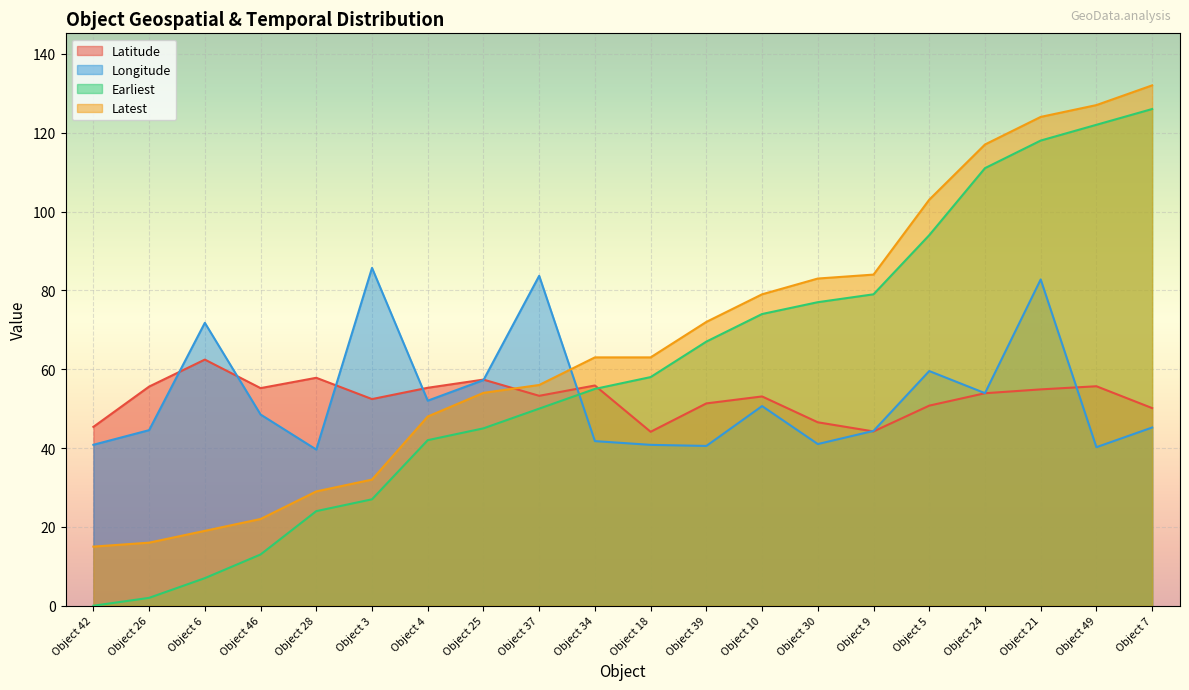

At which category does Longitude reach its first local peak?

Object 6